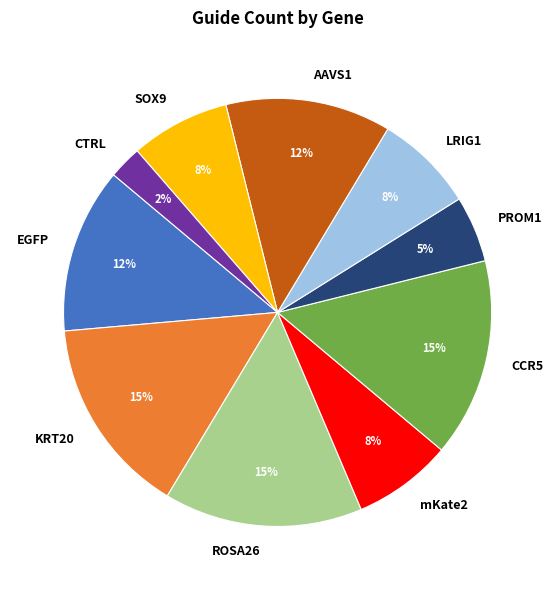

What is the smallest slice in the pie chart?

CTRL